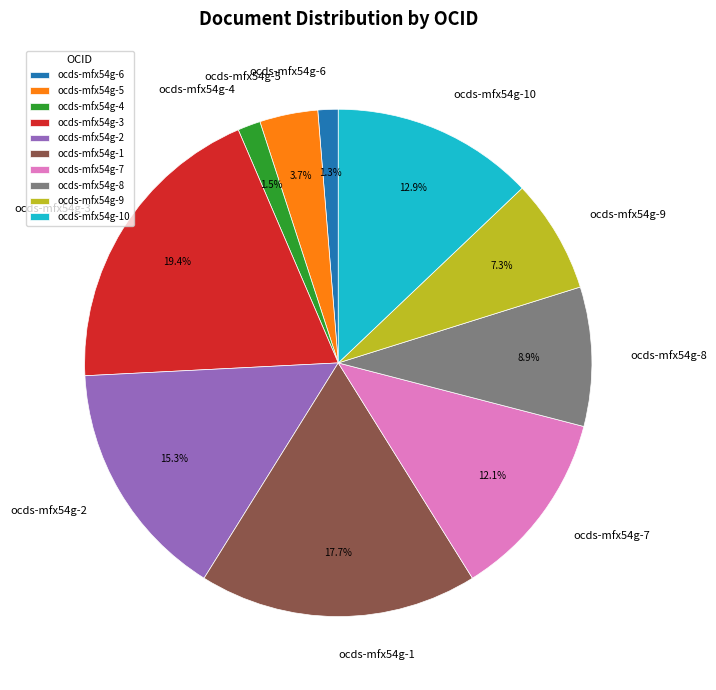

What is the largest slice in the pie chart?

ocds-mfx54g-3